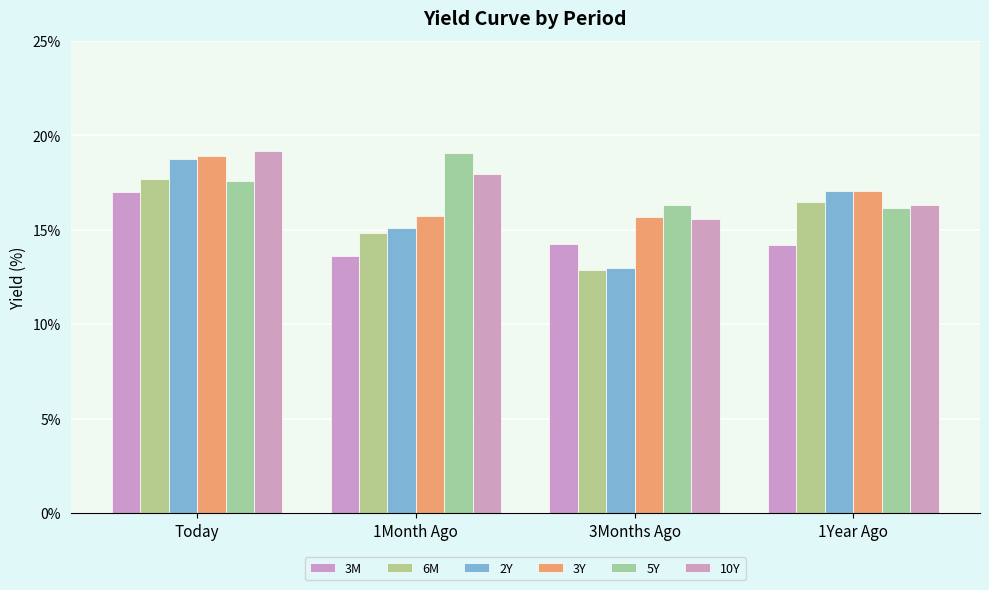

At which category is the sum across all series the highest?

Today